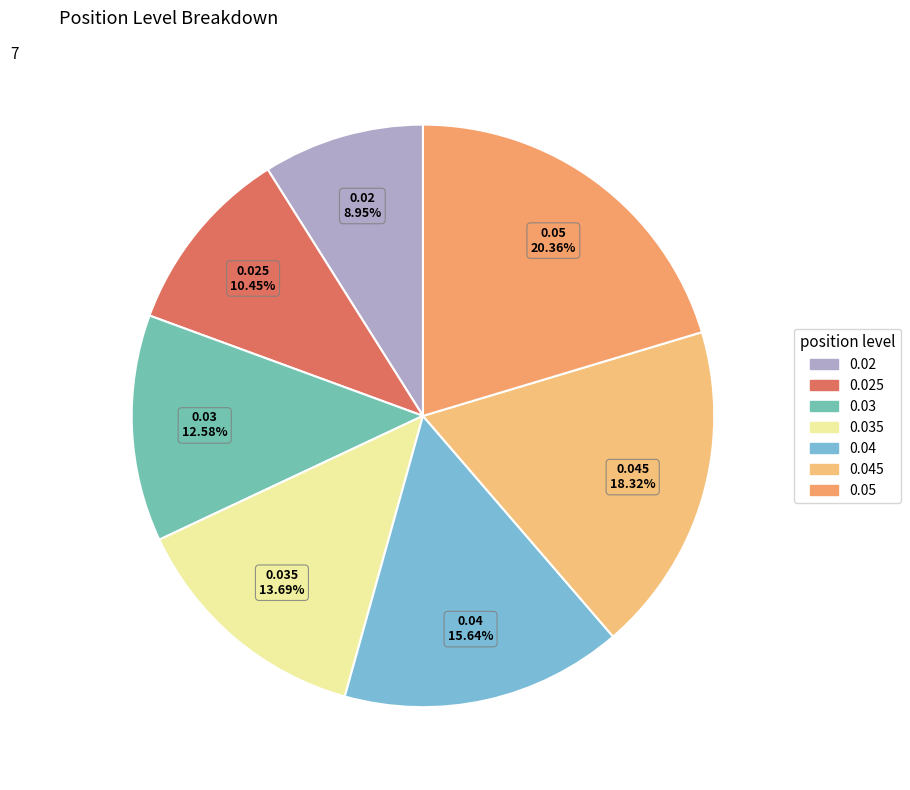

How many segments does this pie chart have?

7